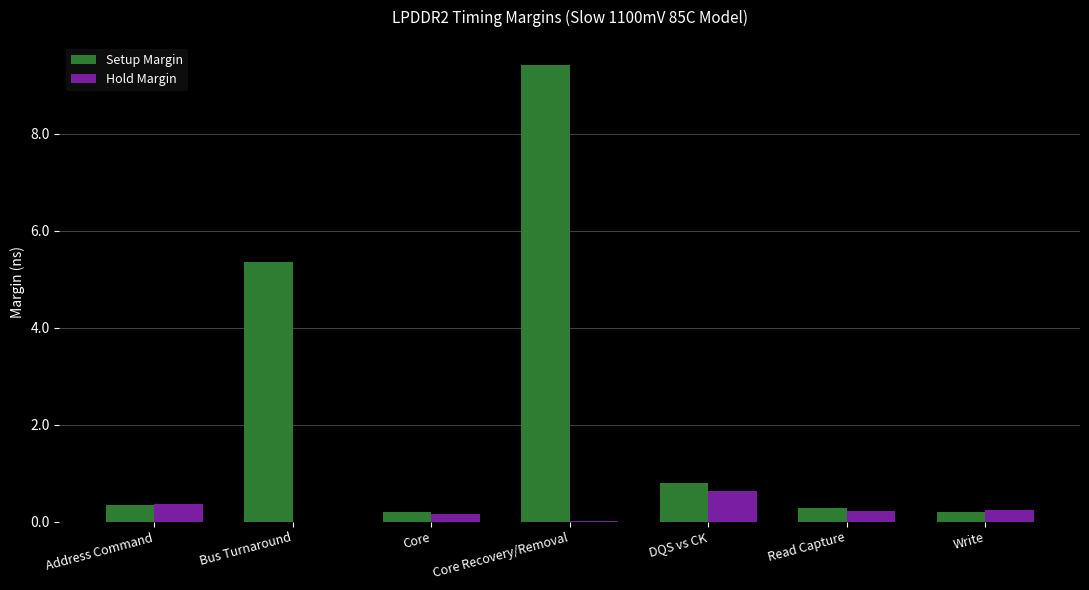

Read the Hold Margin value at DQS vs CK.

0.6